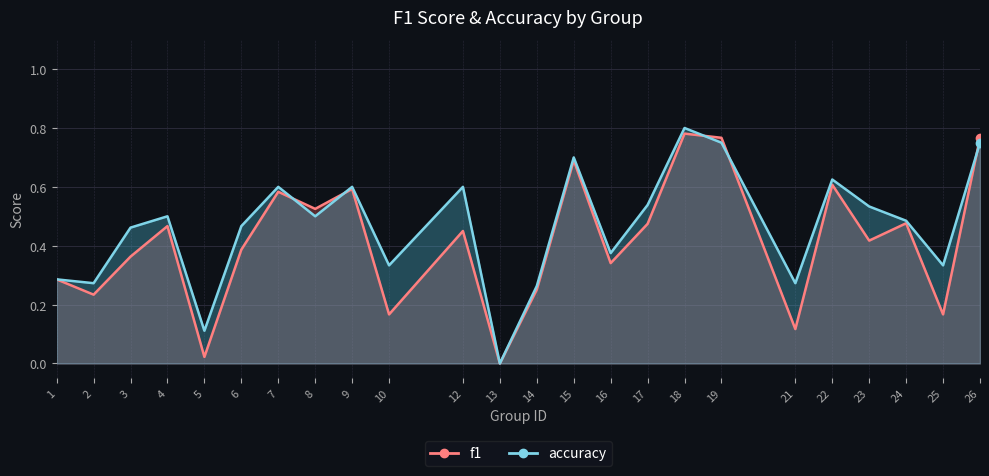

What is the greatest value displayed?

0.8